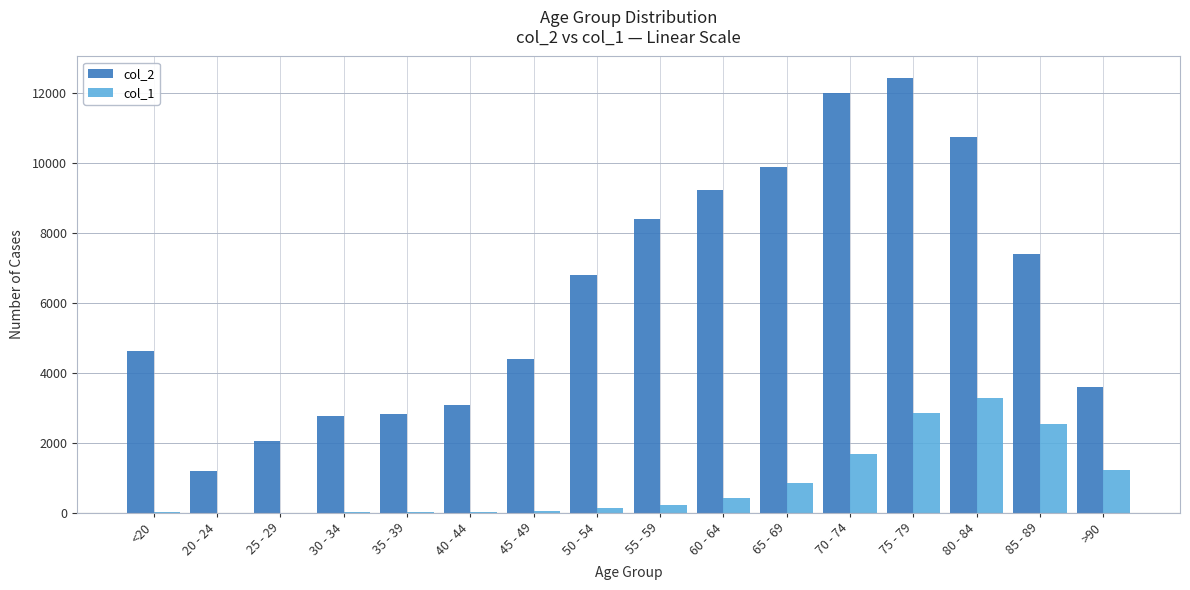

Which label corresponds to the largest value in the chart?

75 - 79